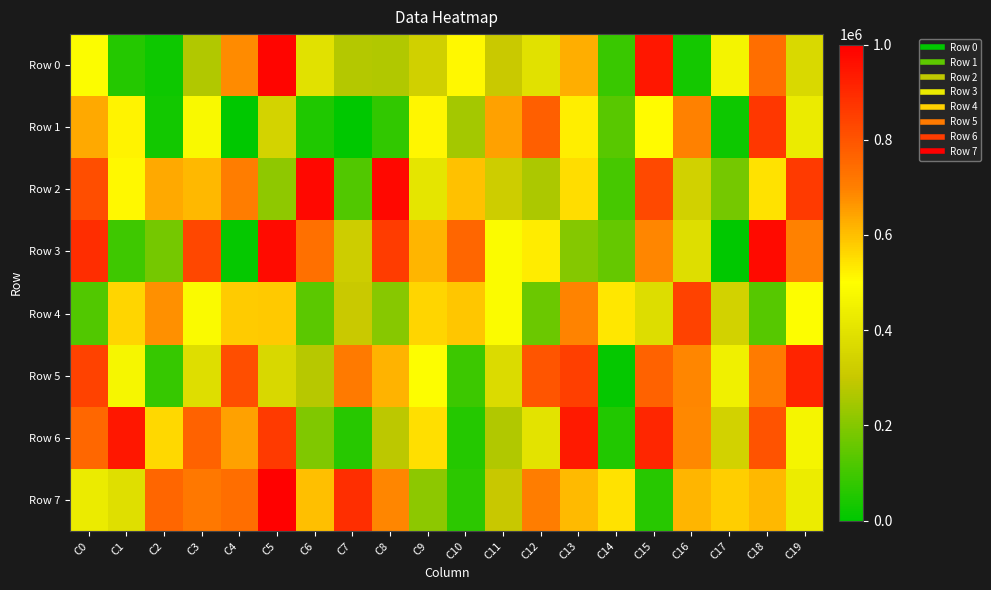

What is the spread (max minus min) of values at C12?

635976